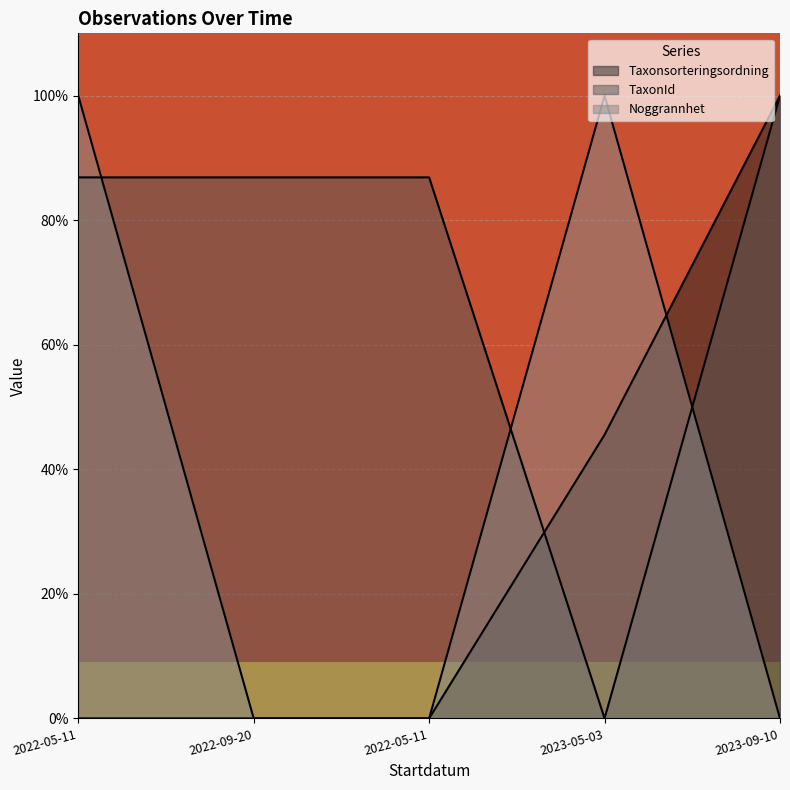

List the series in order of their overall mean, lowest first.

Taxonsorteringsordning, Noggrannhet, TaxonId